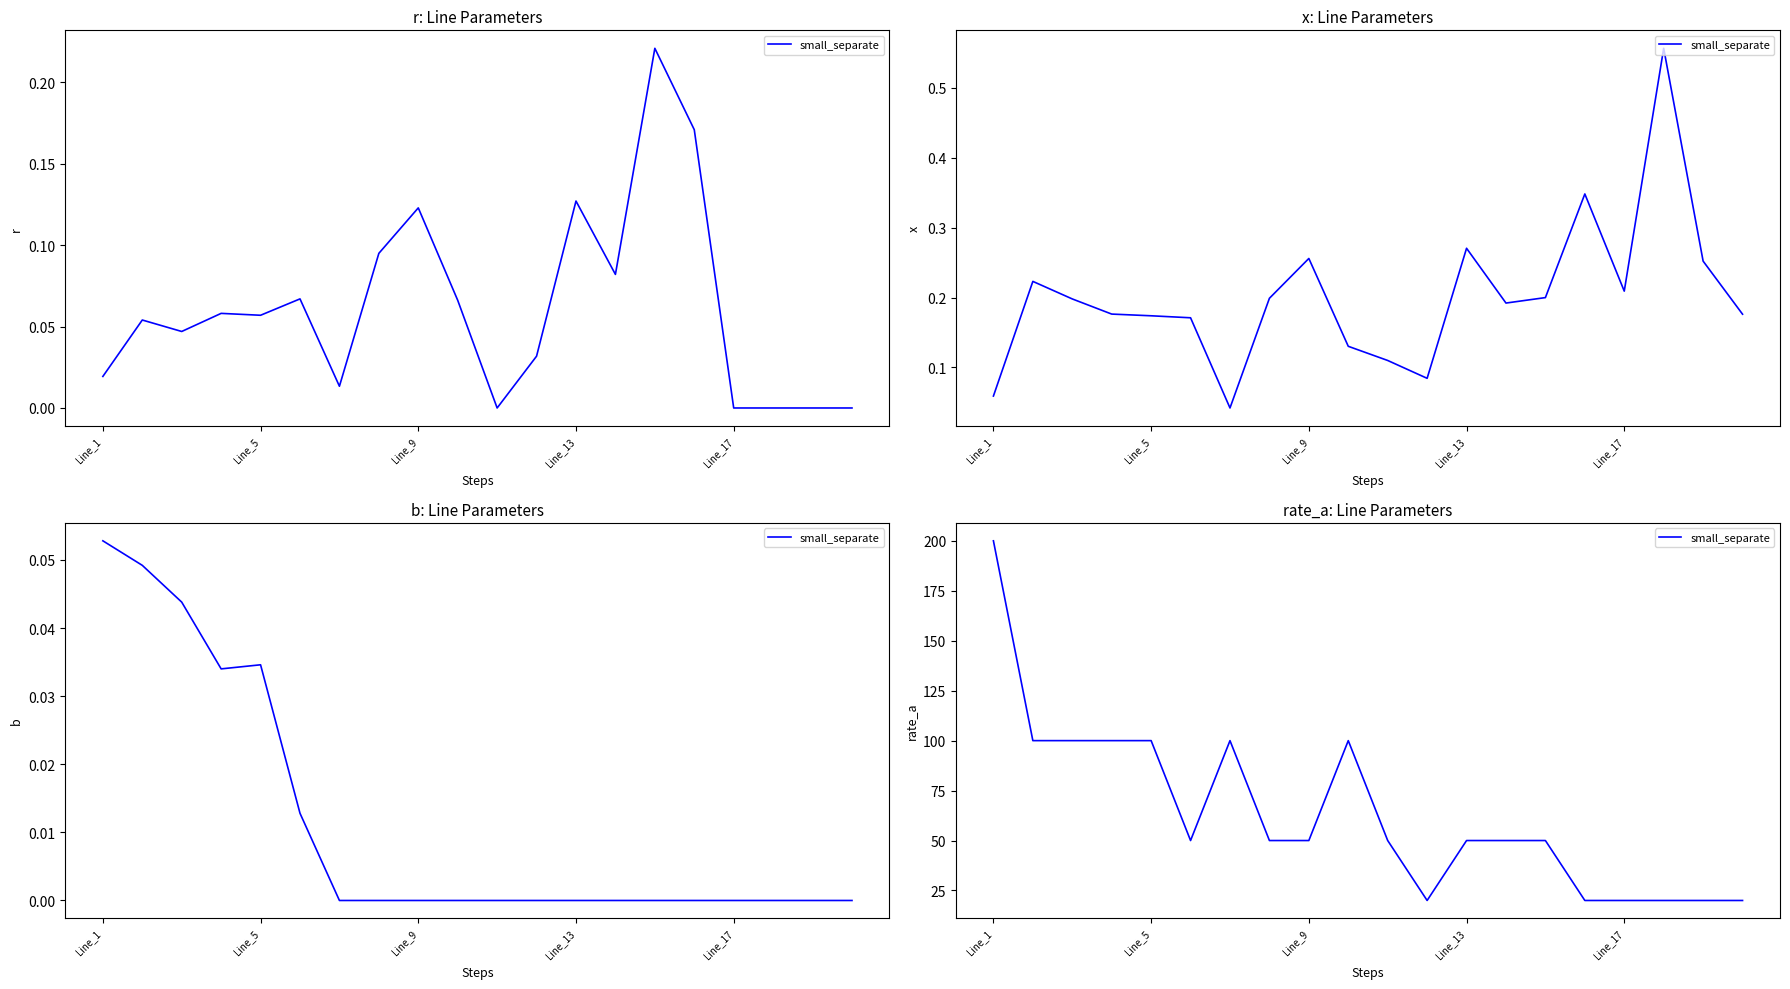

Where is the data nearest to the value 110?

Line_5